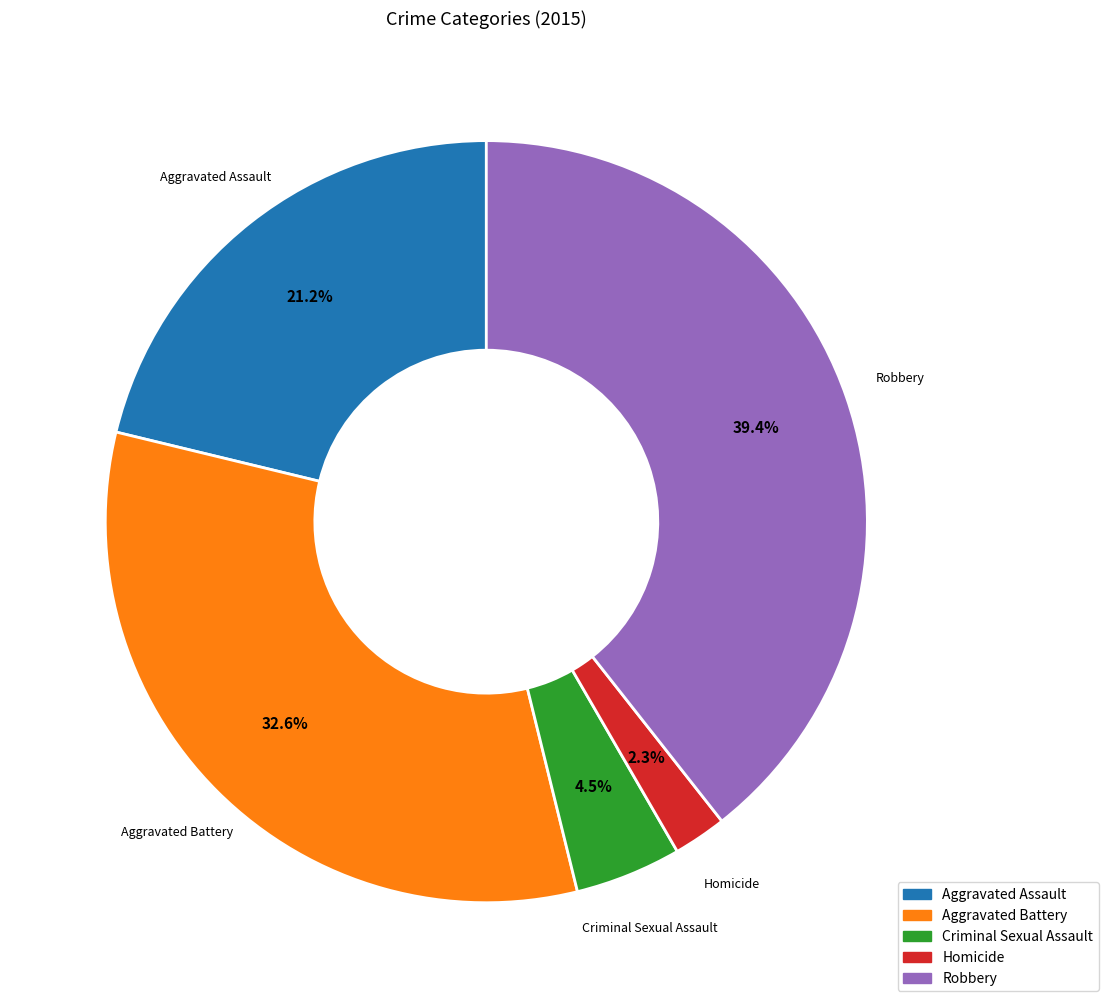

What percentage do Robbery and Aggravated Assault together represent?

60.6%